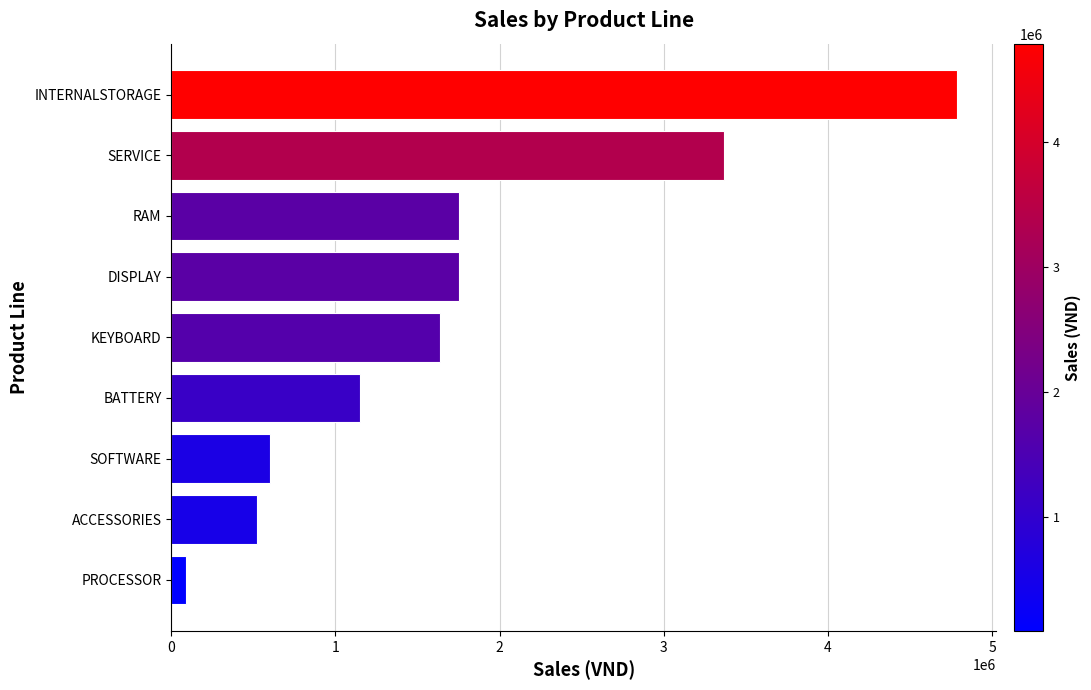

What is the difference between the maximum and minimum values?

4695000